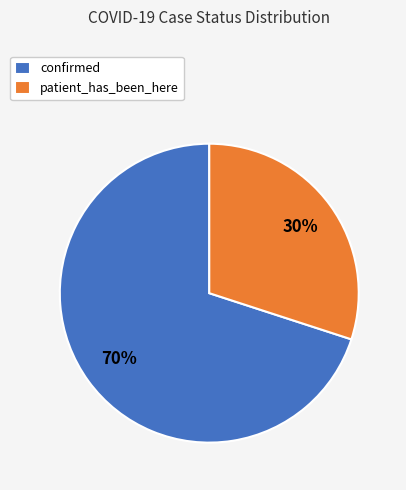

Which slice is the largest?

confirmed